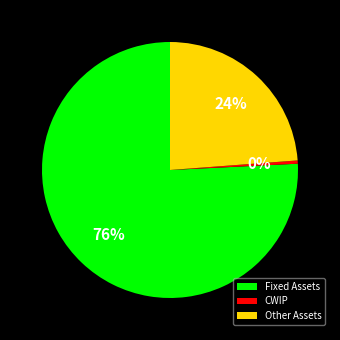

Rank the categories by value from highest to lowest.

Fixed Assets, Other Assets, CWIP